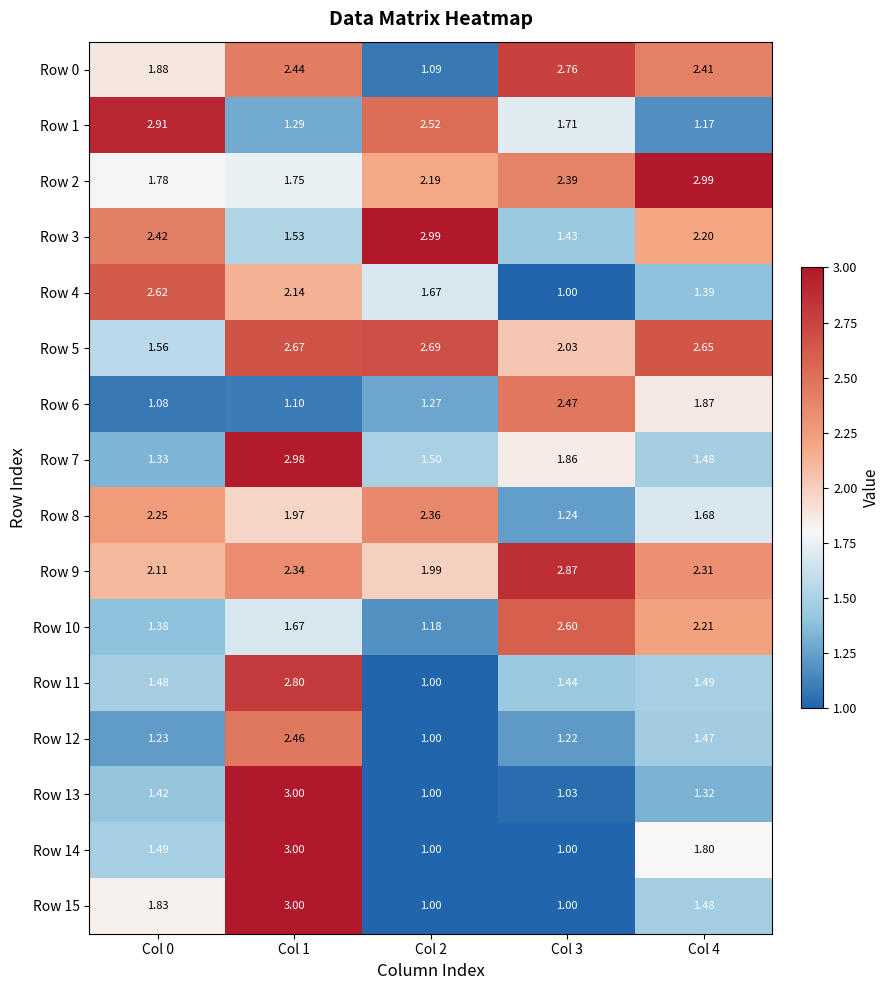

How many series are shown in this chart?

16